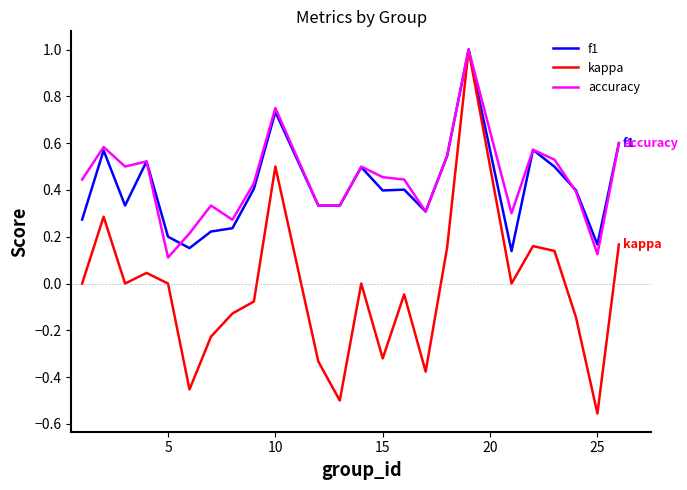

What is the highest value of the kappa series?

1.0